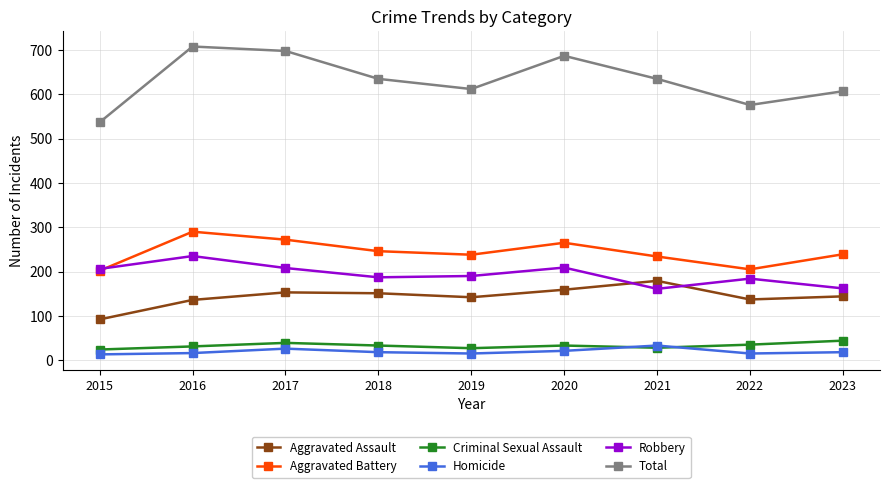

What is the maximum value shown in the chart?

708